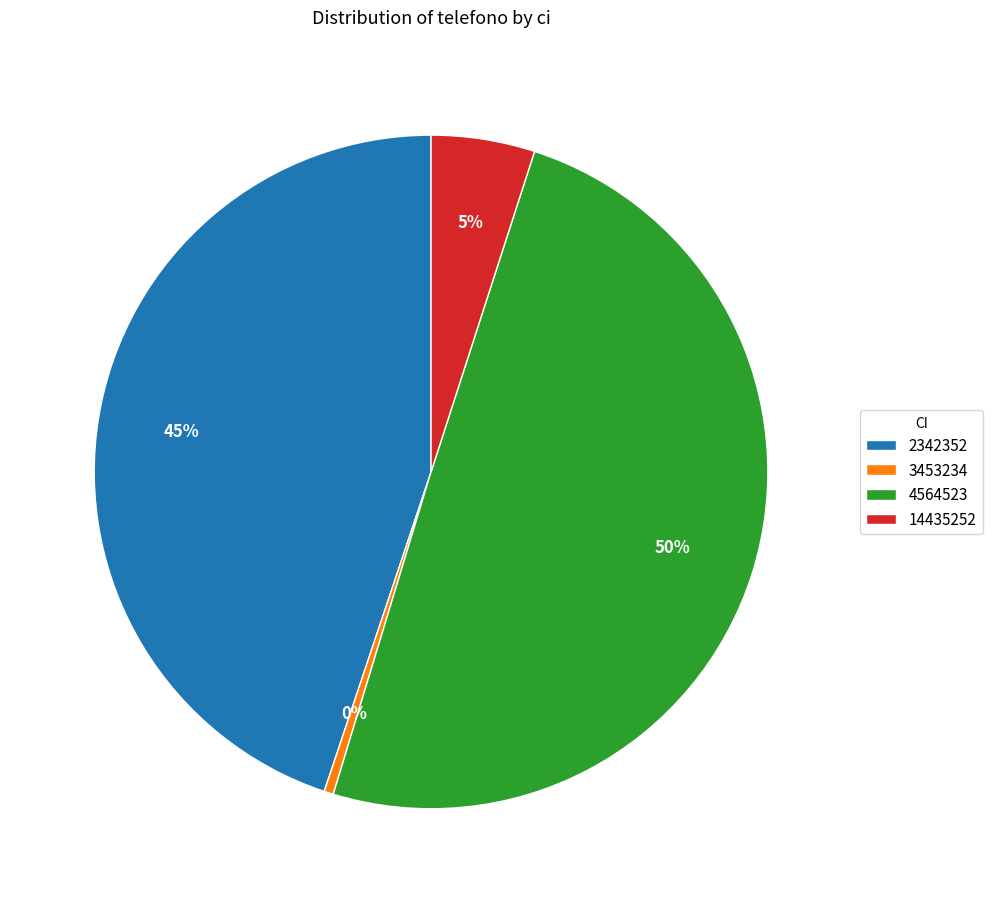

Does 3453234 represent more than half of the total?

No